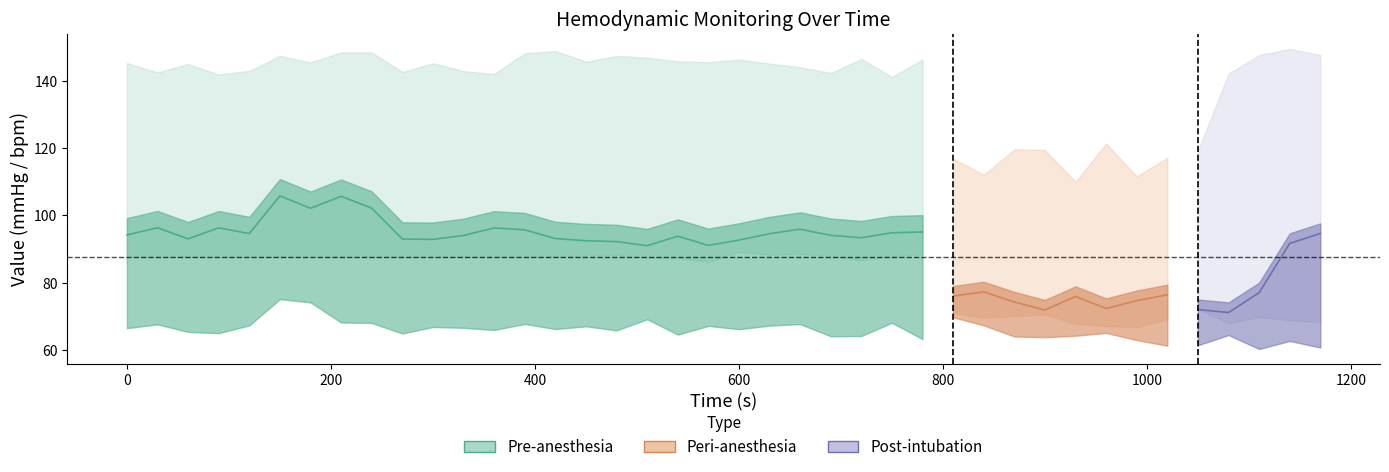

True or false: FC and PAM cross at least once.

False